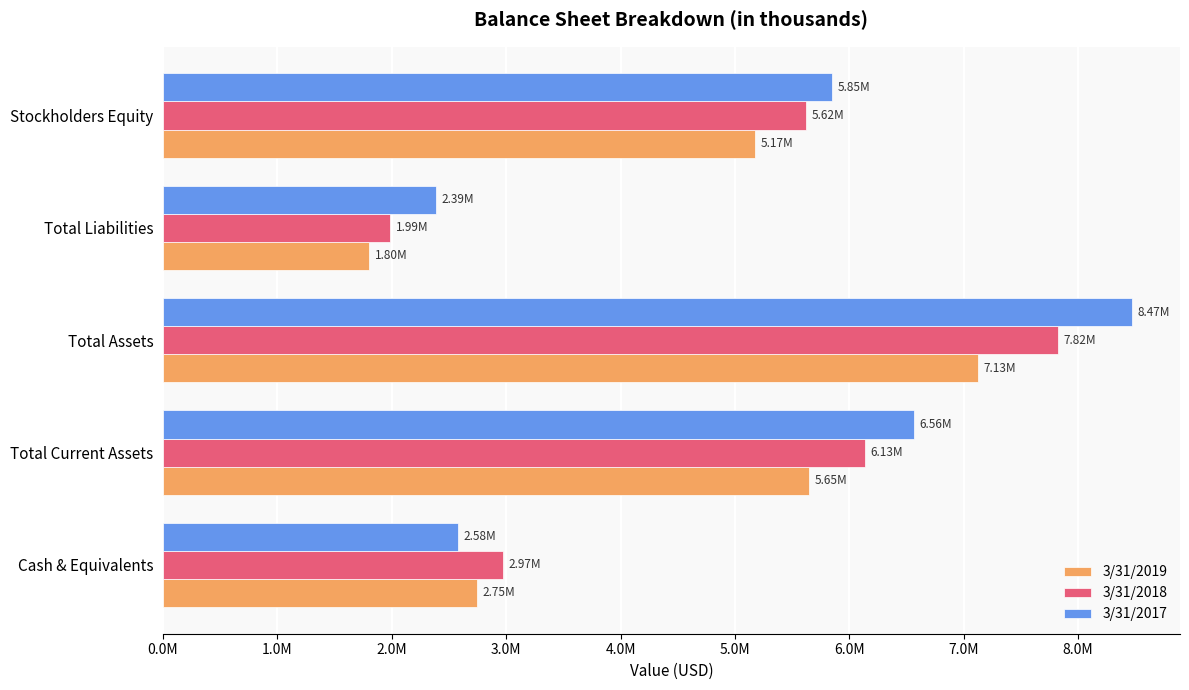

Which label corresponds to the smallest value in the chart?

Total Liabilities